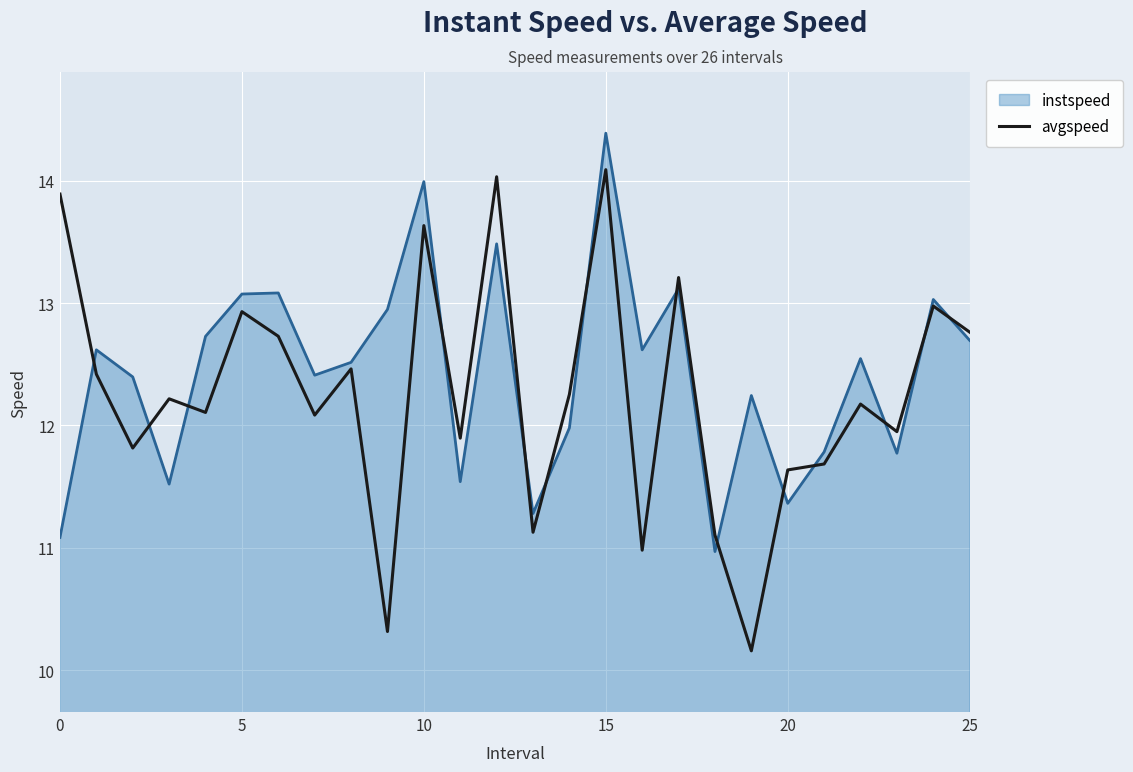

Rank the series by their maximum value, from highest to lowest.

instspeed, avgspeed